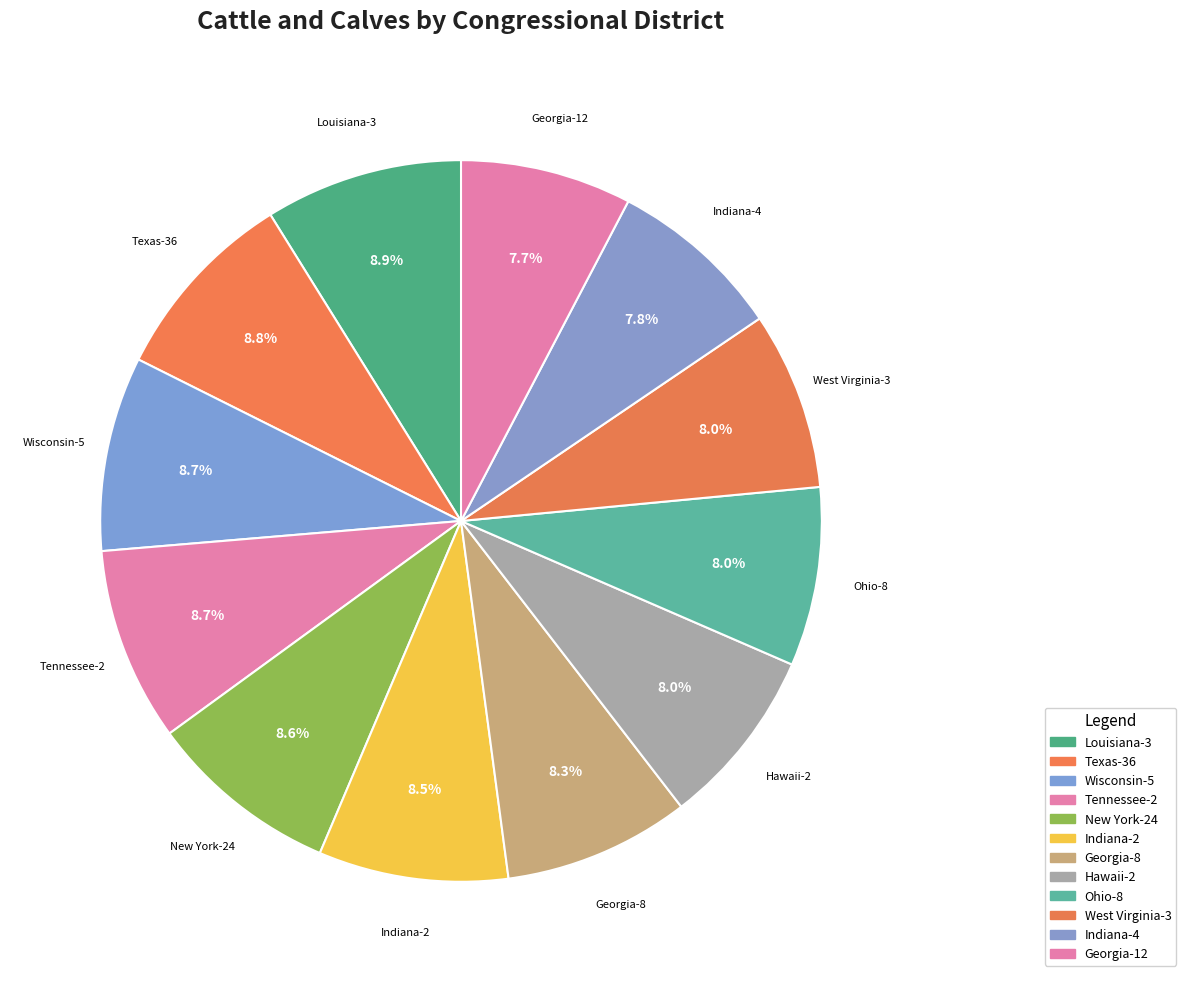

Does any single category account for the majority?

No